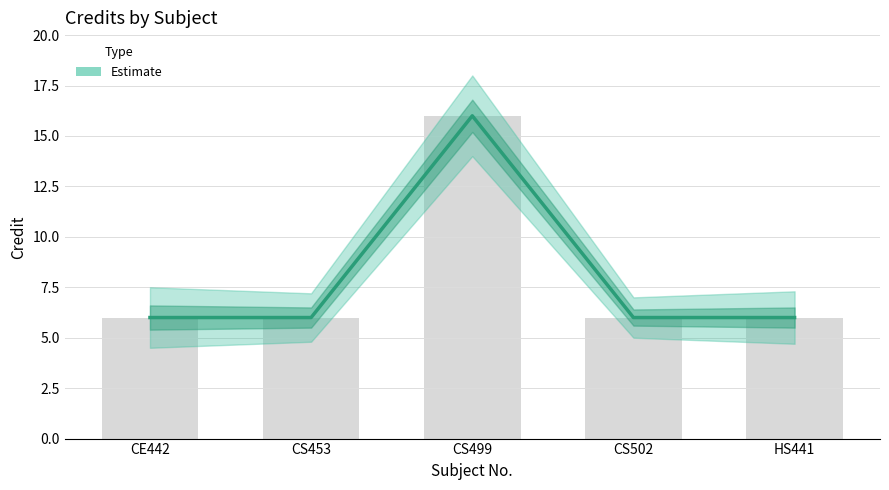

List the labels in order of value, largest first.

CS499, CE442, CS453, CS502, HS441